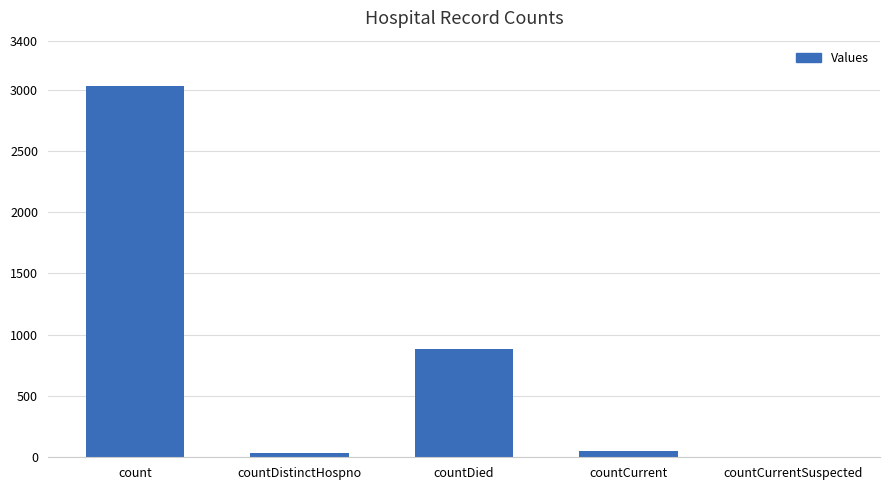

What is the sum of all values?

3987